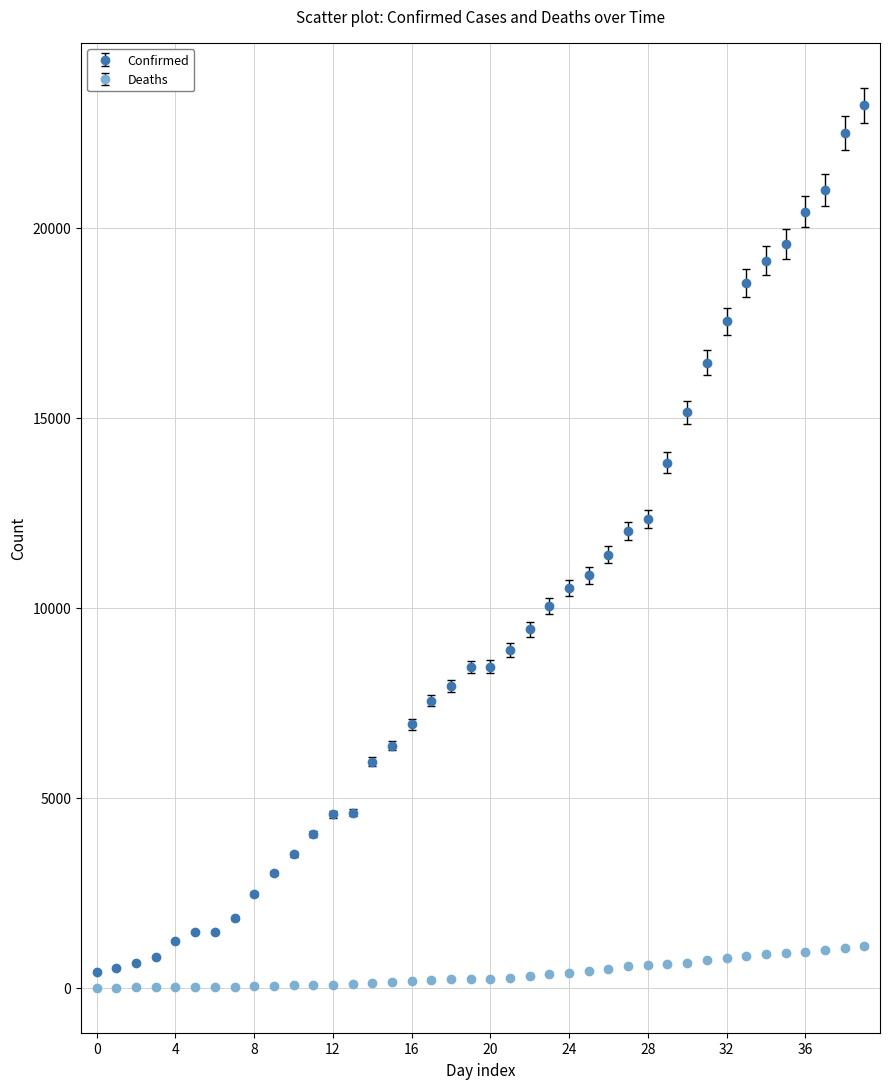

Which series has the largest range (max minus min)?

Confirmed